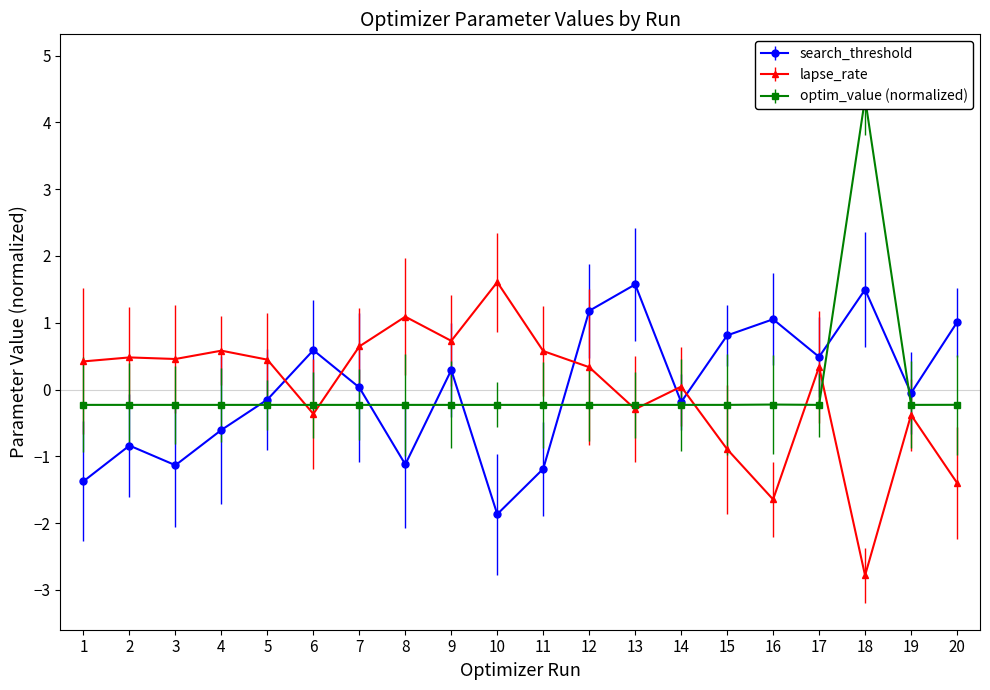

Where is the first local maximum for search_threshold?

2